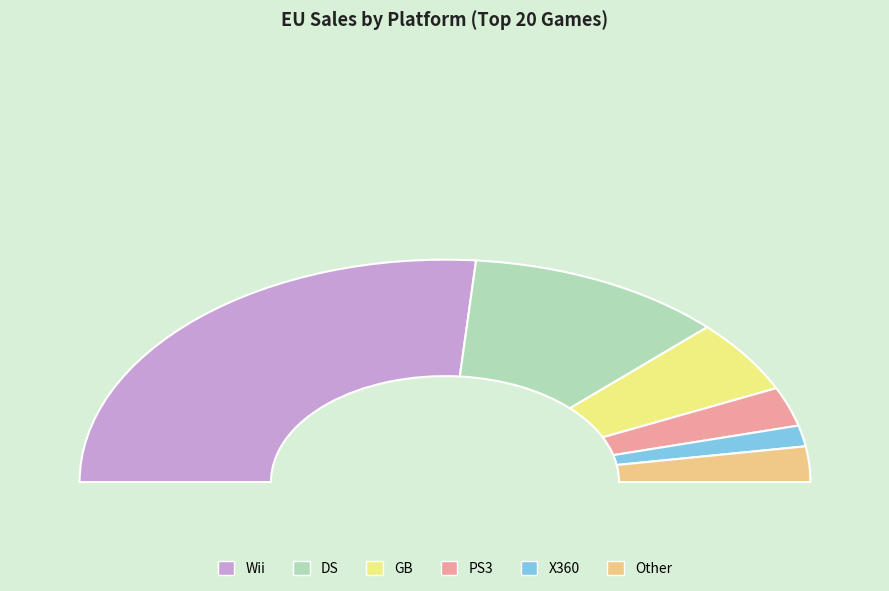

Which has a higher value, Wii or GB?

Wii